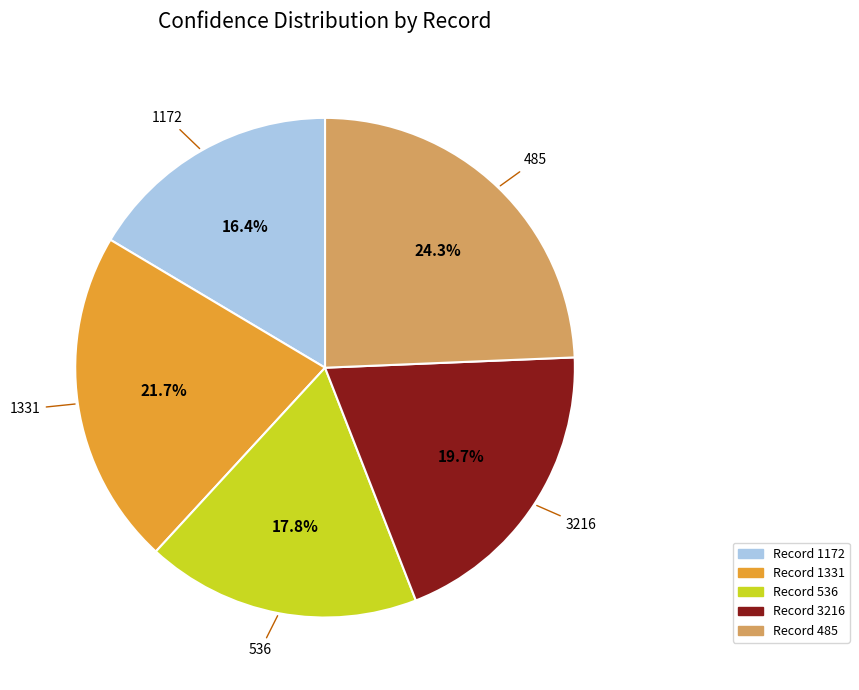

Count the number of slices in the pie.

5